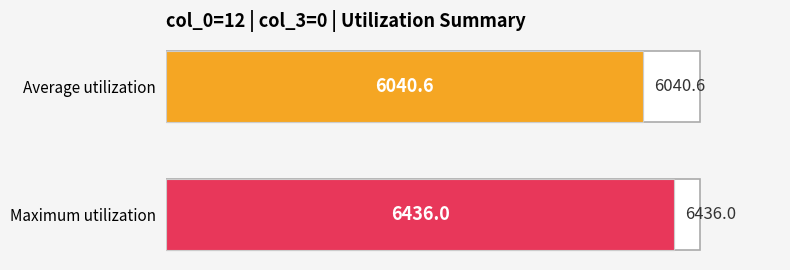

What is the maximum value shown in the chart?

6436.0